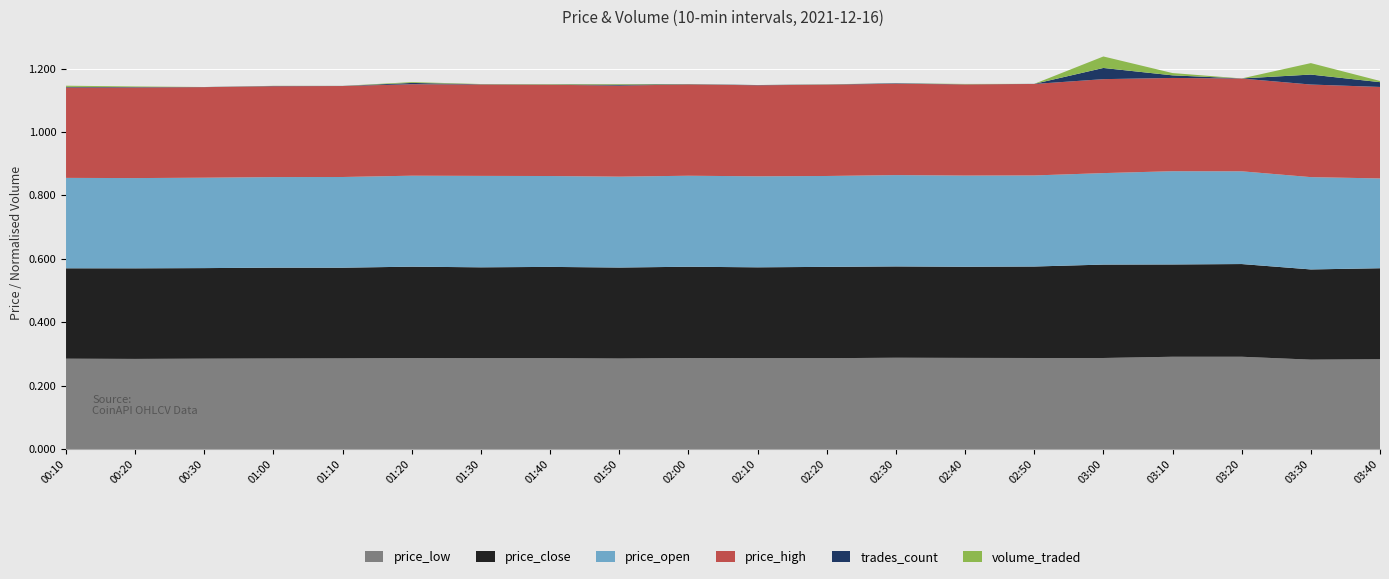

Reading left to right, transcribe all the data shown in this chart.

price_low: 0.3	0.3	0.3	0.3	0.3	0.3	0.3	0.3	0.3	0.3	0.3	0.3	0.3	0.3	0.3	0.3	0.3	0.3	0.3	0.3
price_close: 0.3	0.3	0.3	0.3	0.3	0.3	0.3	0.3	0.3	0.3	0.3	0.3	0.3	0.3	0.3	0.3	0.3	0.3	0.3	0.3
price_open: 0.3	0.3	0.3	0.3	0.3	0.3	0.3	0.3	0.3	0.3	0.3	0.3	0.3	0.3	0.3	0.3	0.3	0.3	0.3	0.3
price_high: 0.3	0.3	0.3	0.3	0.3	0.3	0.3	0.3	0.3	0.3	0.3	0.3	0.3	0.3	0.3	0.3	0.3	0.3	0.3	0.3
trades_count_scaled: 0.0	0.0	0.0	0.0	0.0	0.0	0.0	0.0	0.0	0.0	0.0	0.0	0.0	0.0	0.0	0.0	0.0	0.0	0.0	0.0
volume_scaled: 0.0	0.0	0.0	0.0	0.0	0.0	0.0	0.0	0.0	0.0	0.0	0.0	0.0	0.0	0.0	0.0	0.0	0.0	0.0	0.0